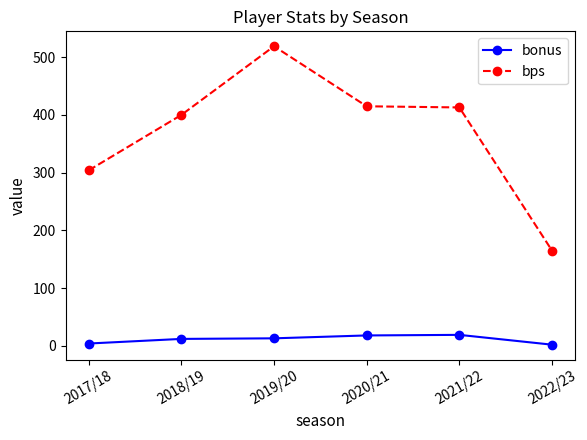

List the series in order of their overall mean, lowest first.

bonus, bps